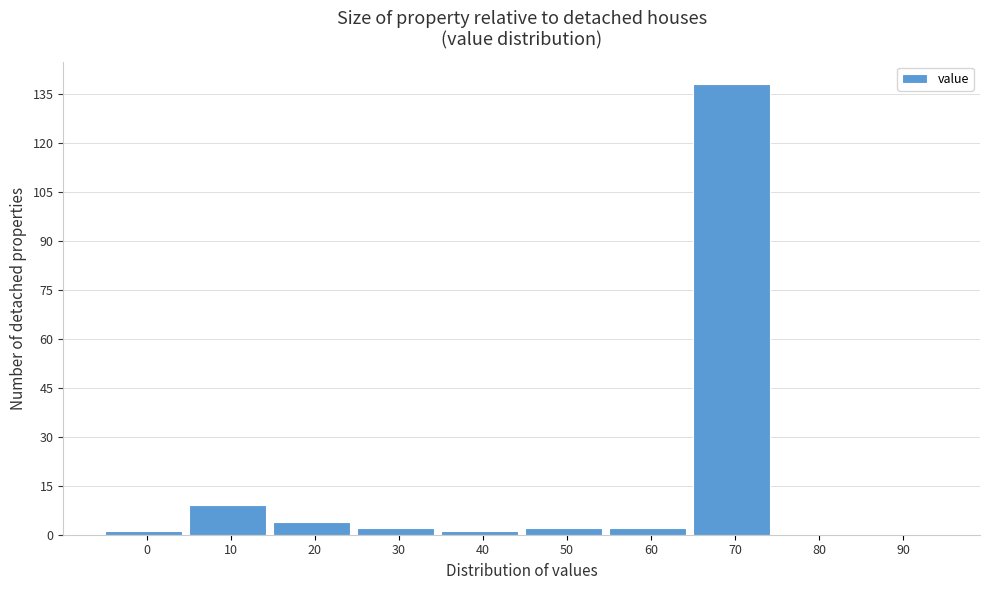

Reading left to right, transcribe all the data shown in this chart.

0=1	10=9	20=4	30=2	40=1	50=2	60=2	70=138	80=0	90=0